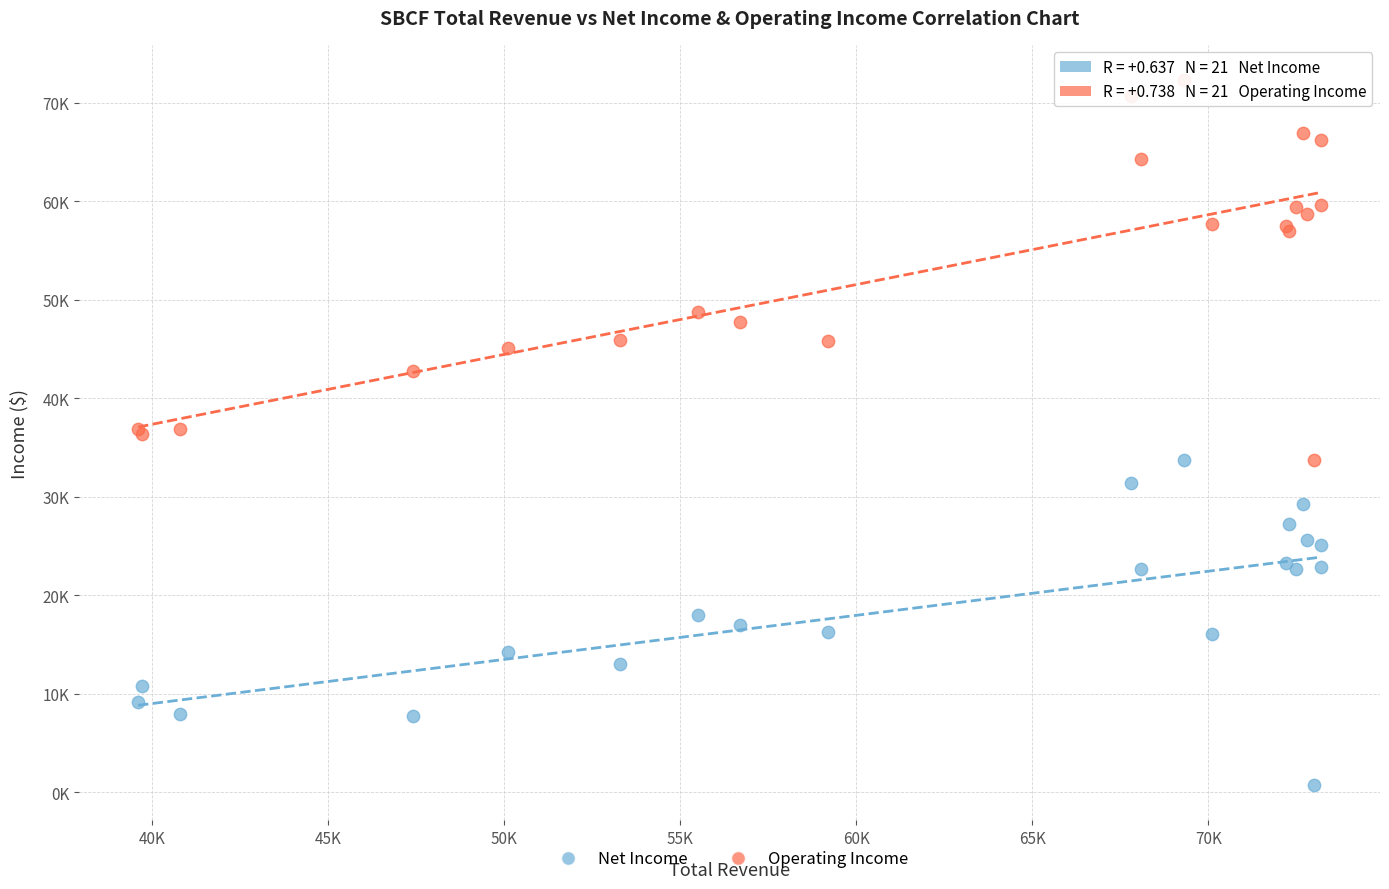

What are all the series names shown in the legend?

Net Income, Operating Income